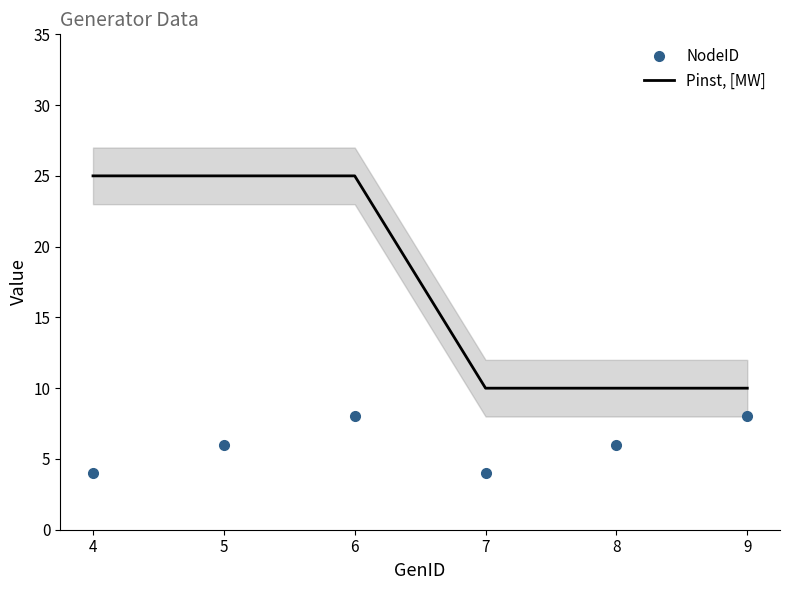

What is the maximum value shown in the chart?

25